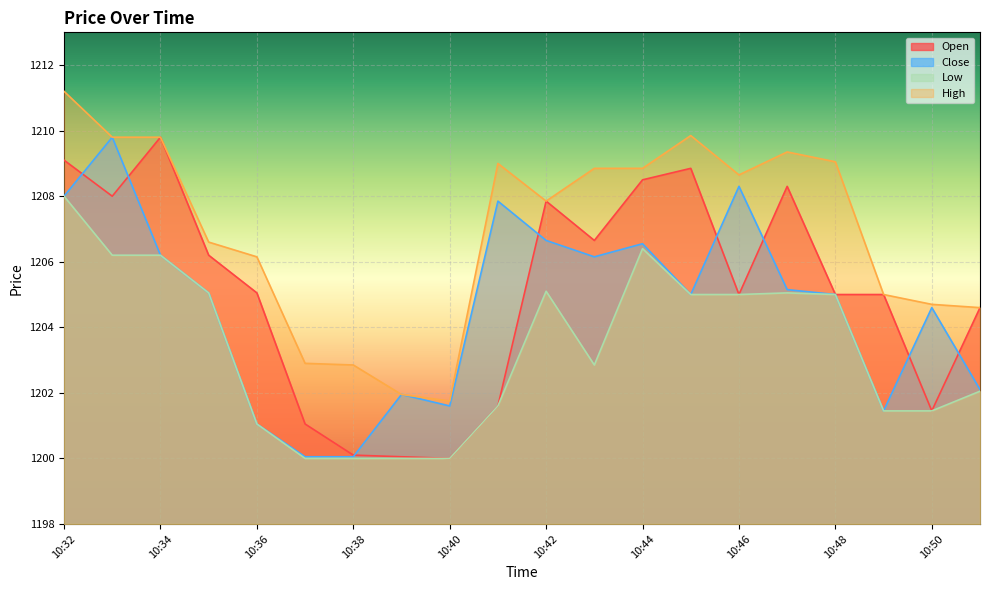

At which label does Close reach its minimum?

10:37